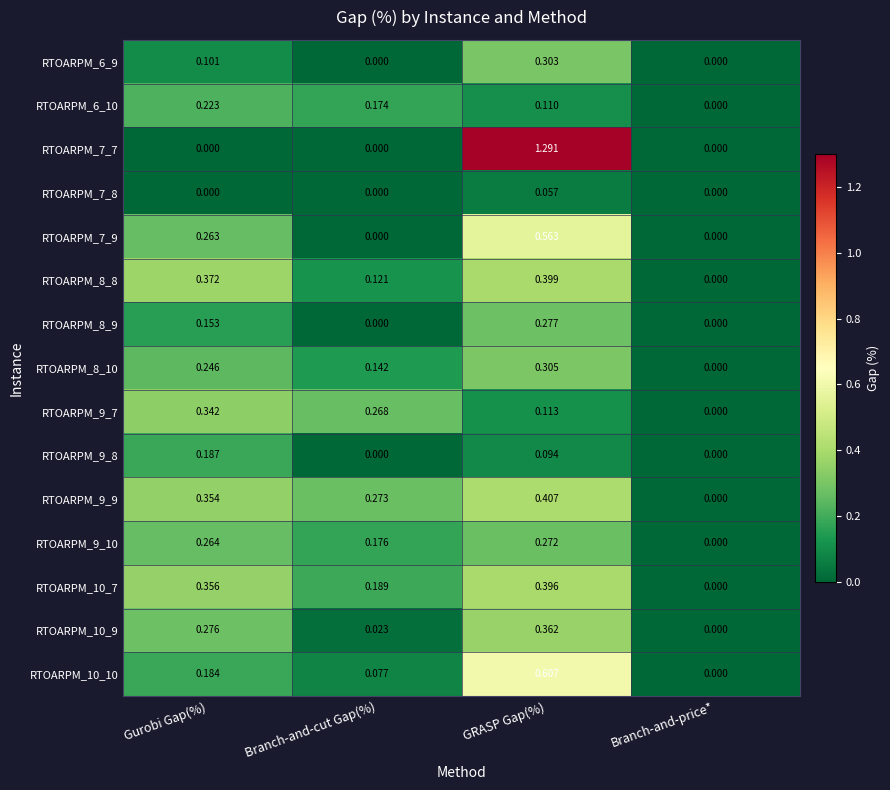

Between Gurobi Gap(%) and GRASP Gap(%), which series saw the biggest shift?

RTOARPM_7_7